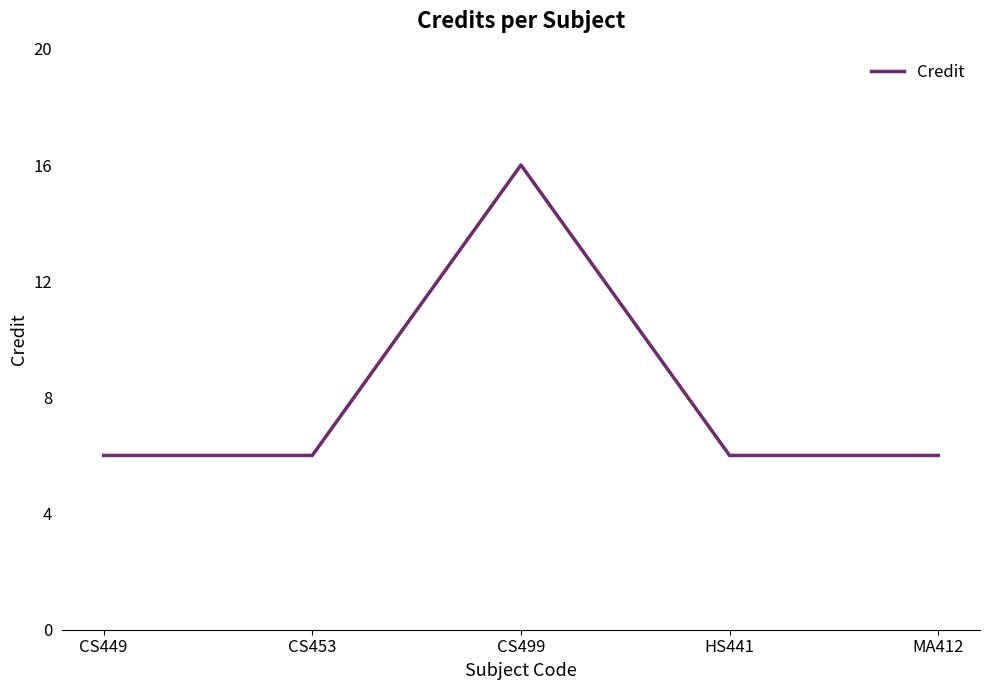

True or false: there are more than 1 points higher than both neighbors.

False